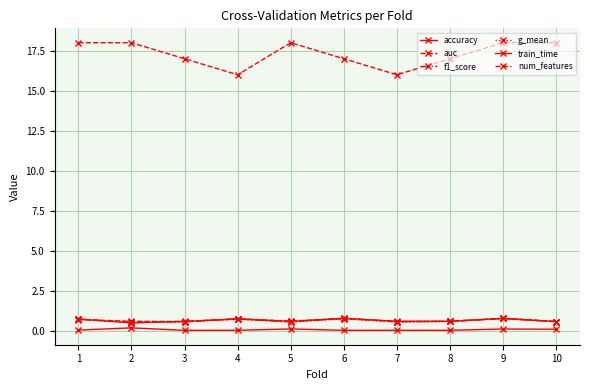

How many categories are shown in the chart?

10